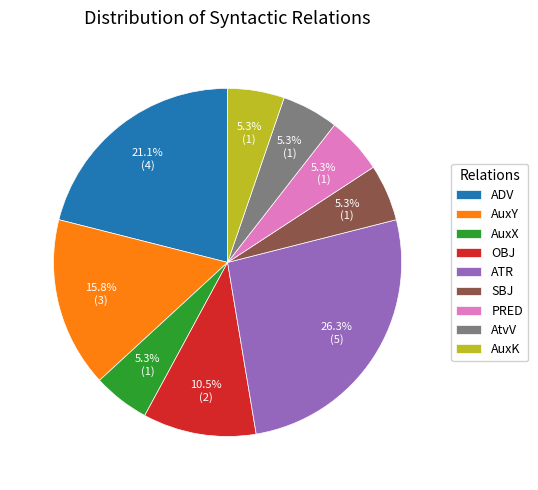

To the nearest percent, what portion does AuxX represent?

5%